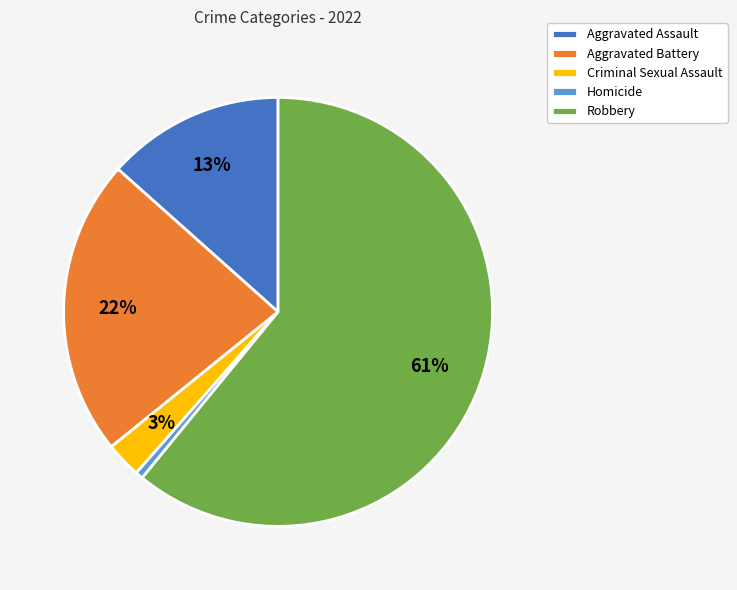

Rank the categories by value from highest to lowest.

Robbery, Aggravated Battery, Aggravated Assault, Criminal Sexual Assault, Homicide